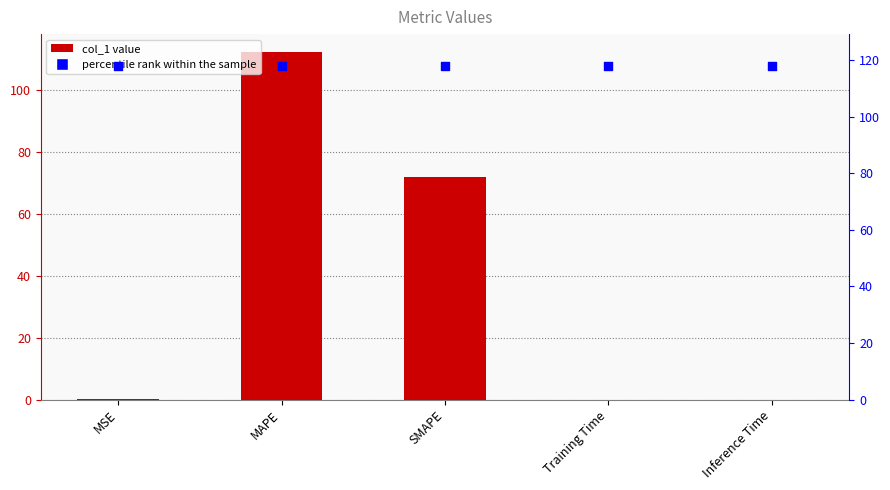

Which series contains the highest Y value?

percentile rank within the sample